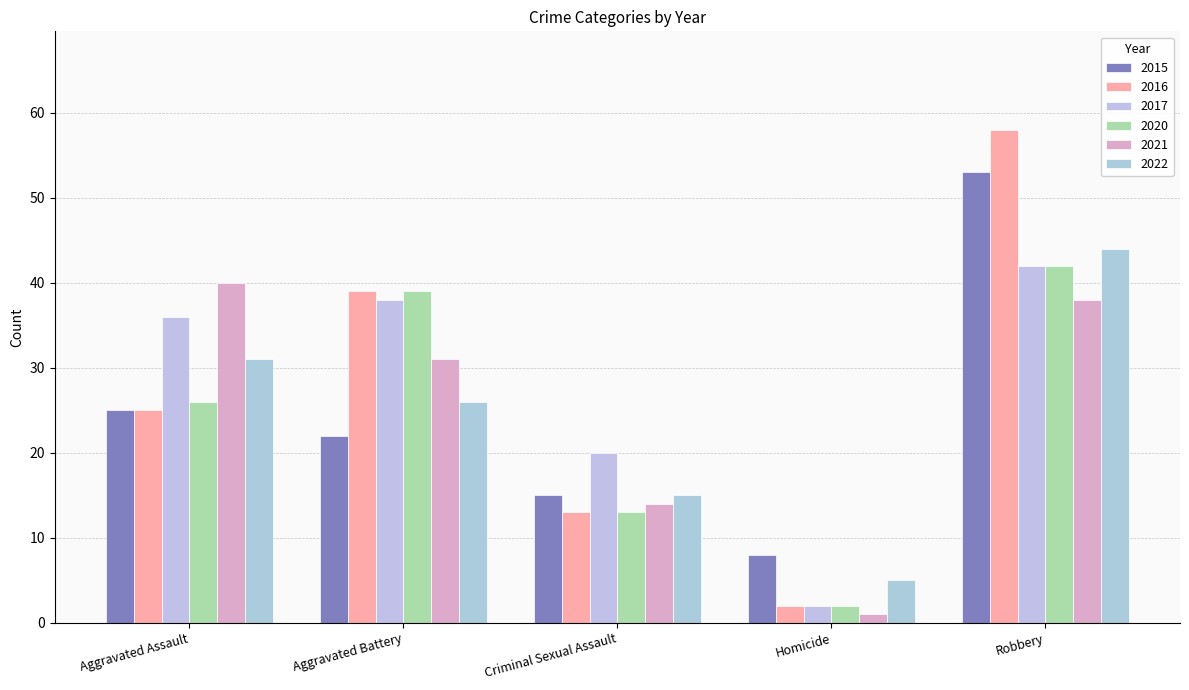

At which category is the sum across all series the highest?

Robbery